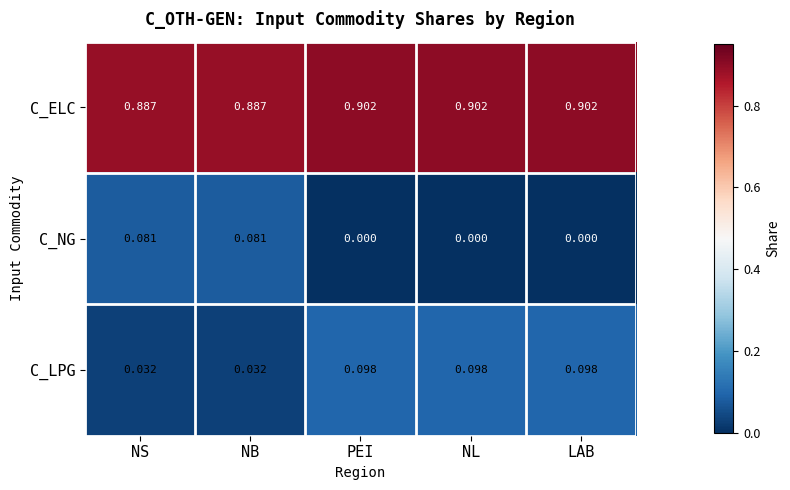

How many data points does each series have?

5